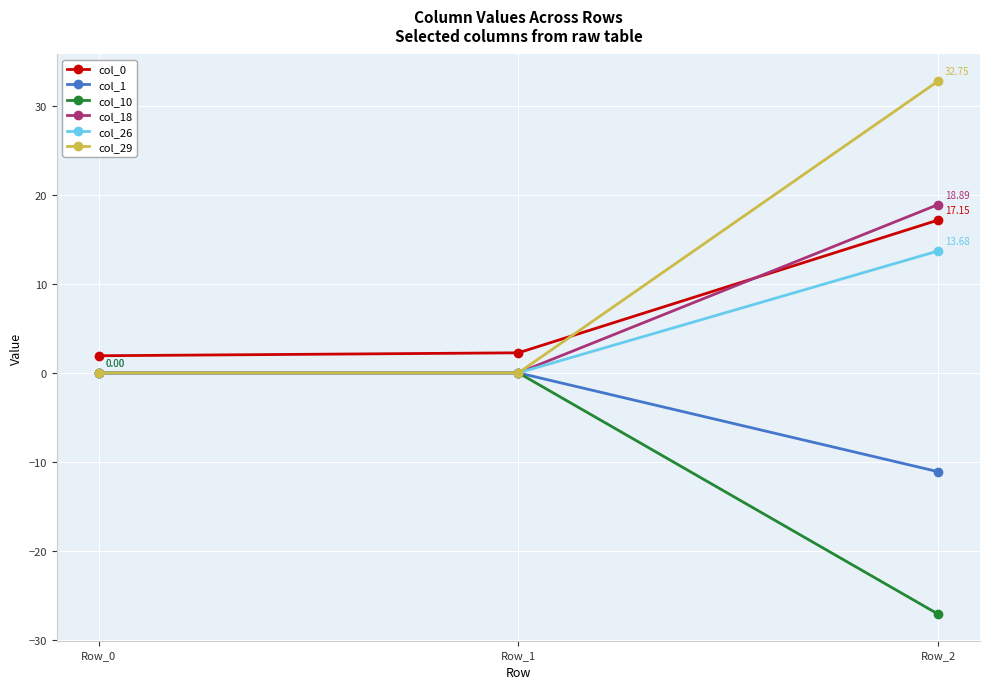

Reading left to right, extract all data points from this chart.

col_0: 1.9	2.3	17.2
col_1: 0.0	0.0	-11.1
col_10: 0.0	0.0	-27.1
col_18: 0.0	0.0	18.9
col_26: 0.0	0.0	13.7
col_29: 0.0	0.0	32.8